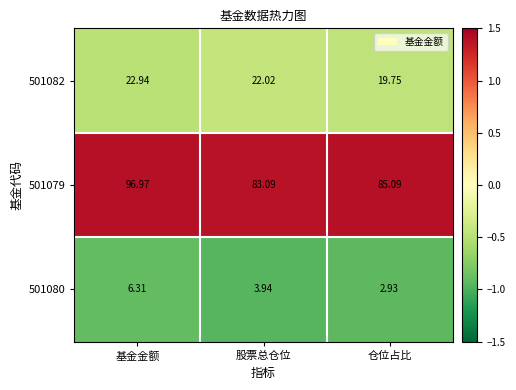

Where does the 501082 series first go above 22?

基金金额